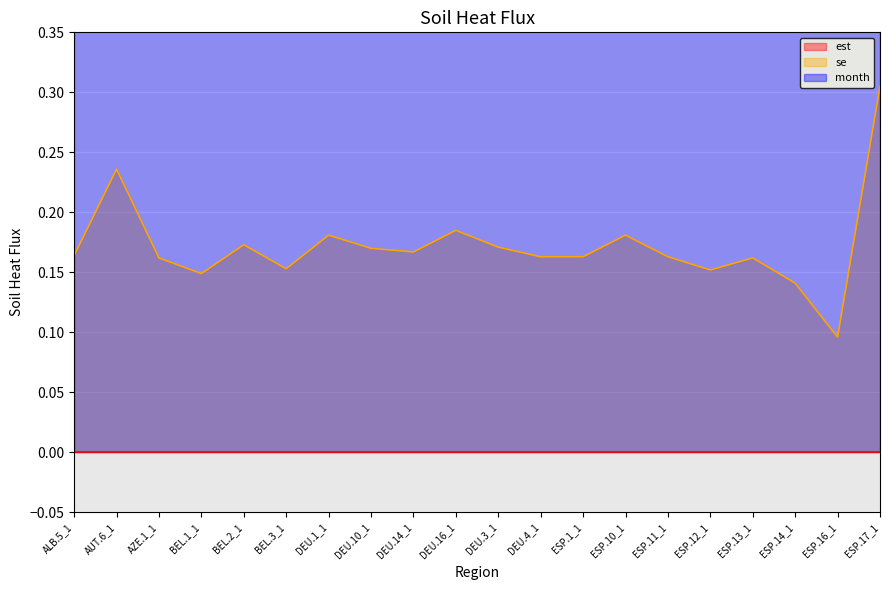

At which category is the sum across all series the highest?

ESP.17_1